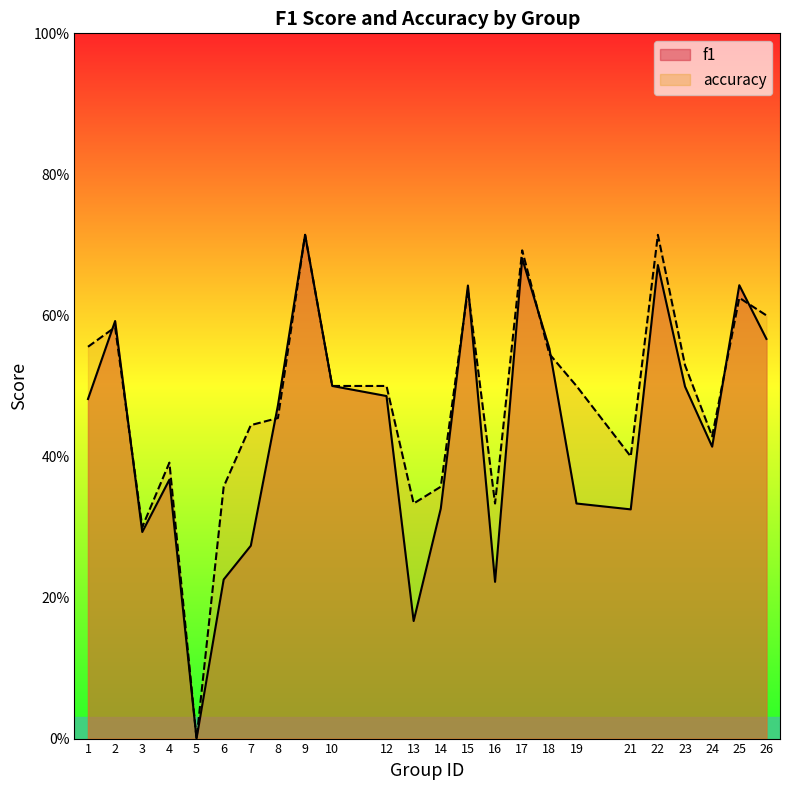

The value of f1 at 8 is 0.7. True or false?

False